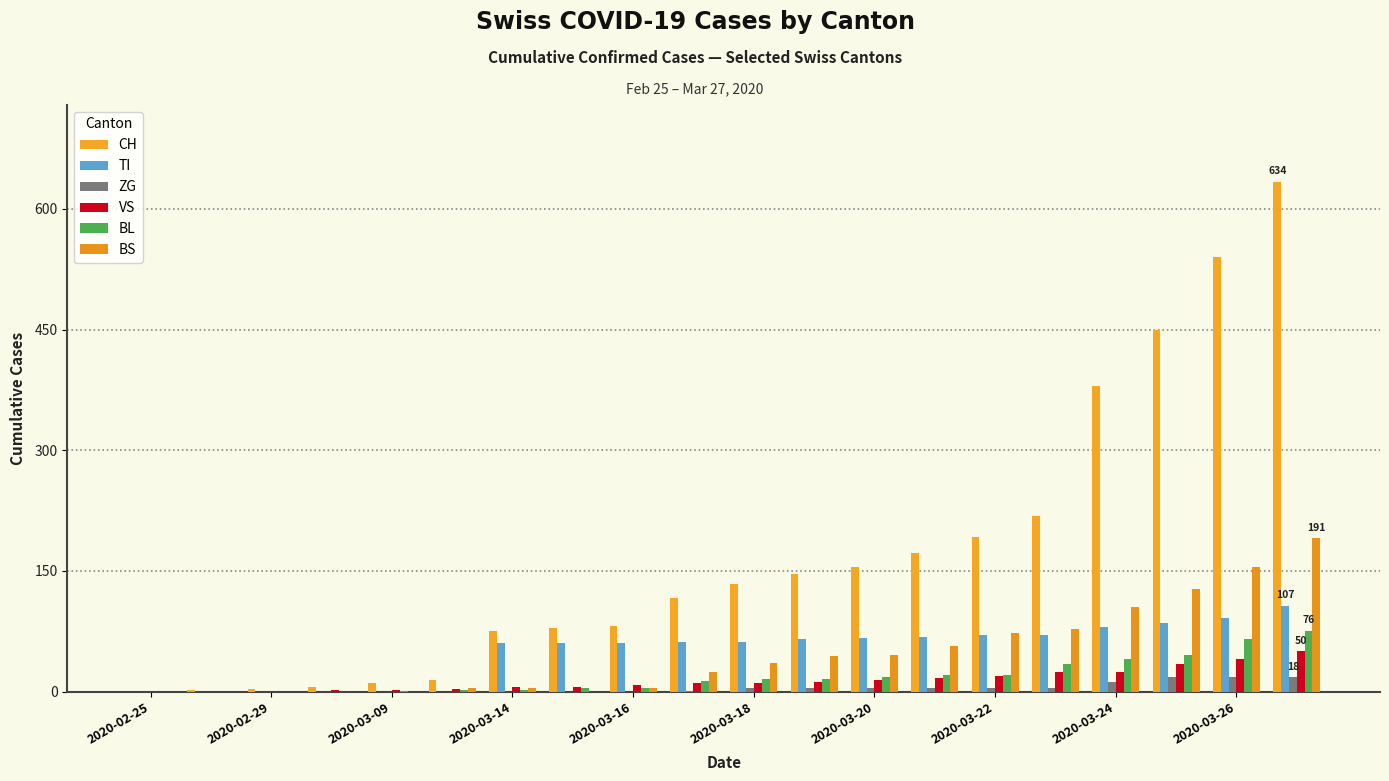

How many groups of bars are there?

20